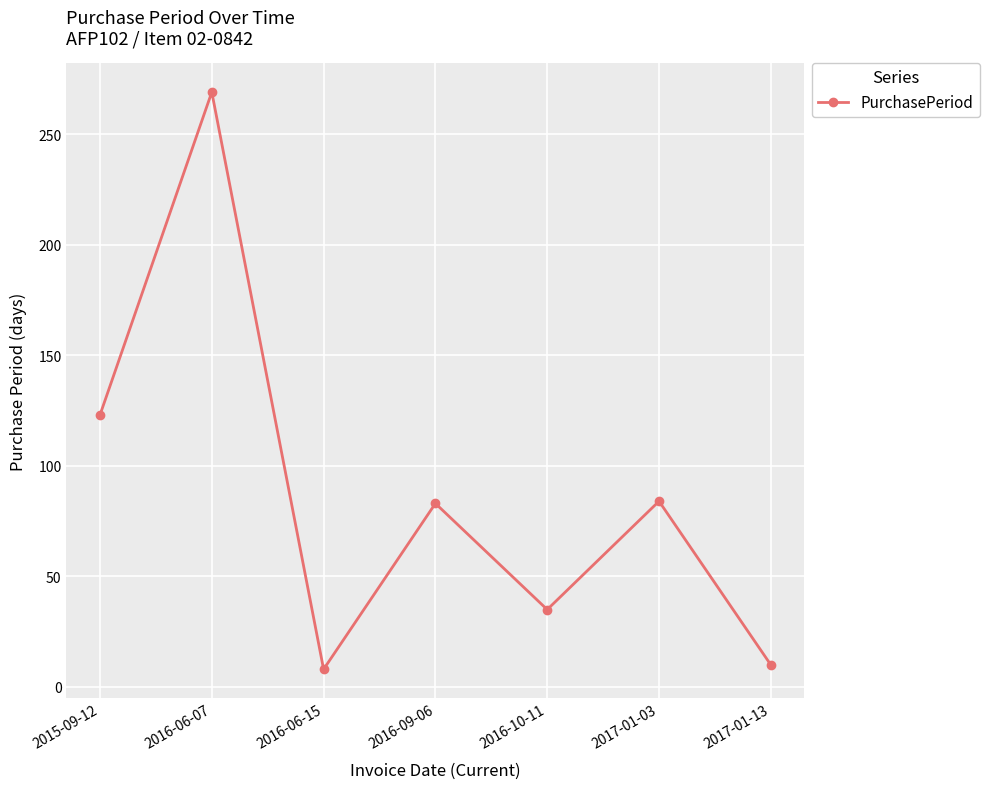

What is the label of the 7th point from the left?

2017-01-13